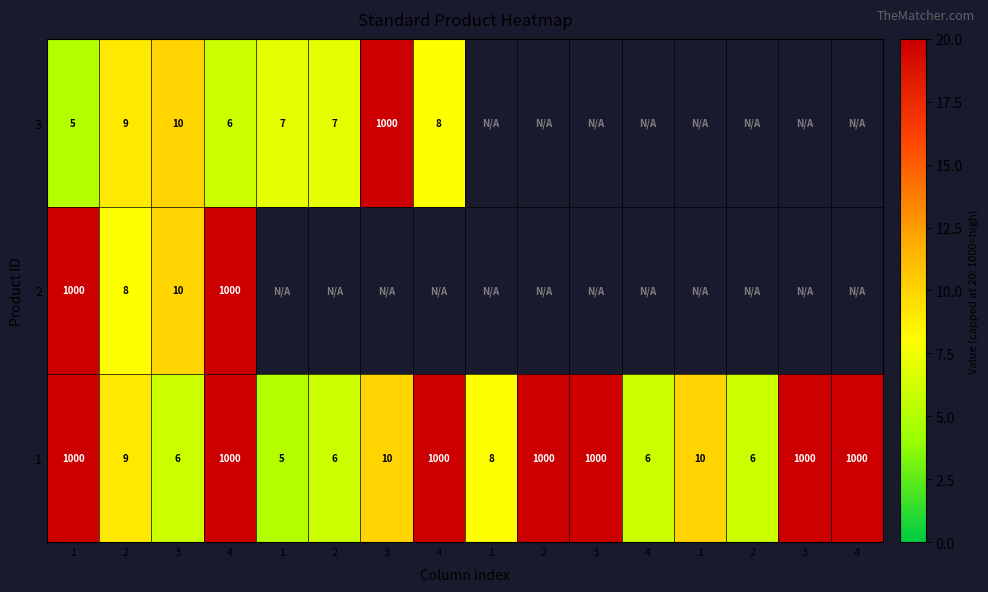

Rank the series by their maximum value, from highest to lowest.

1, 2, 3